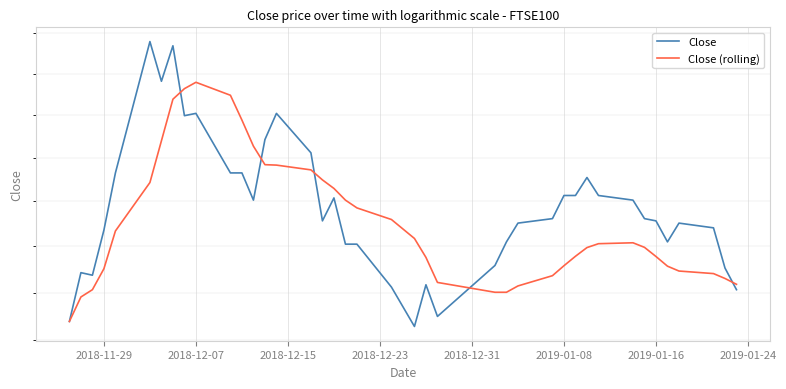

Reading left to right, list all the values displayed in this chart.

Close: 6478	6685	6674	6871	7129	7759	7563	7738	7397	7408	7129	7129	7005	7284	7408	7222	6912	7015	6809	6809	6623	6457	6633	6499	6716	6819	6902	6922	7026	7026	7108	7026	7005	6922	6912	6819	6902	6881	6705	6612
Close (rolling): 6478	6581	6612	6702	6867	7085	7278	7476	7527	7558	7495	7376	7253	7167	7165	7143	7097	7058	7005	6970	6918	6834	6751	6643	6601	6601	6628	6672	6715	6756	6794	6811	6815	6795	6755	6713	6692	6681	6660	6635